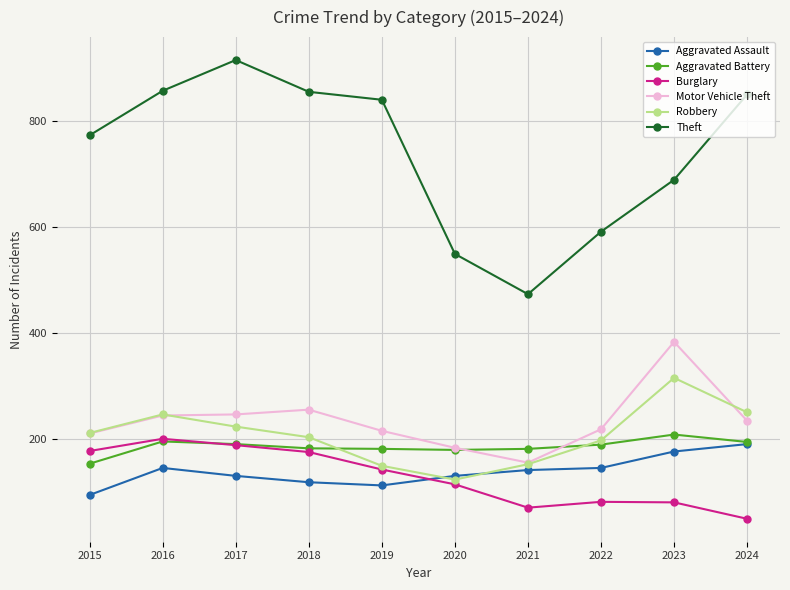

At how many categories does at least one series exceed 288?

10